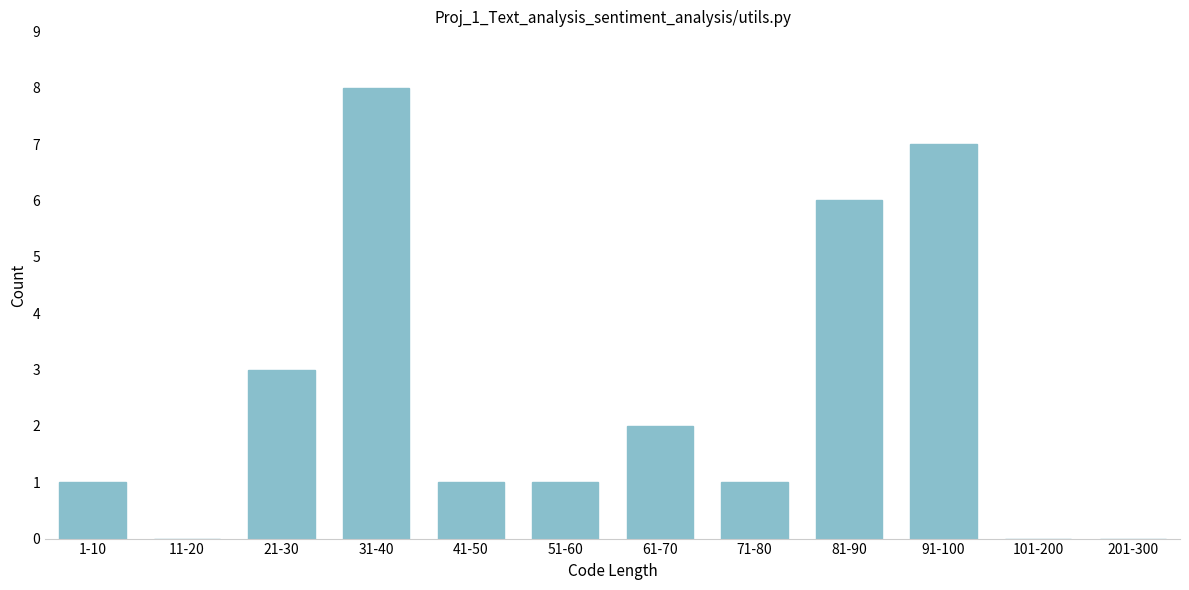

Reading left to right, transcribe all the data shown in this chart.

1-10=1	11-20=0	21-30=3	31-40=8	41-50=1	51-60=1	61-70=2	71-80=1	81-90=6	91-100=7	101-200=0	201-300=0